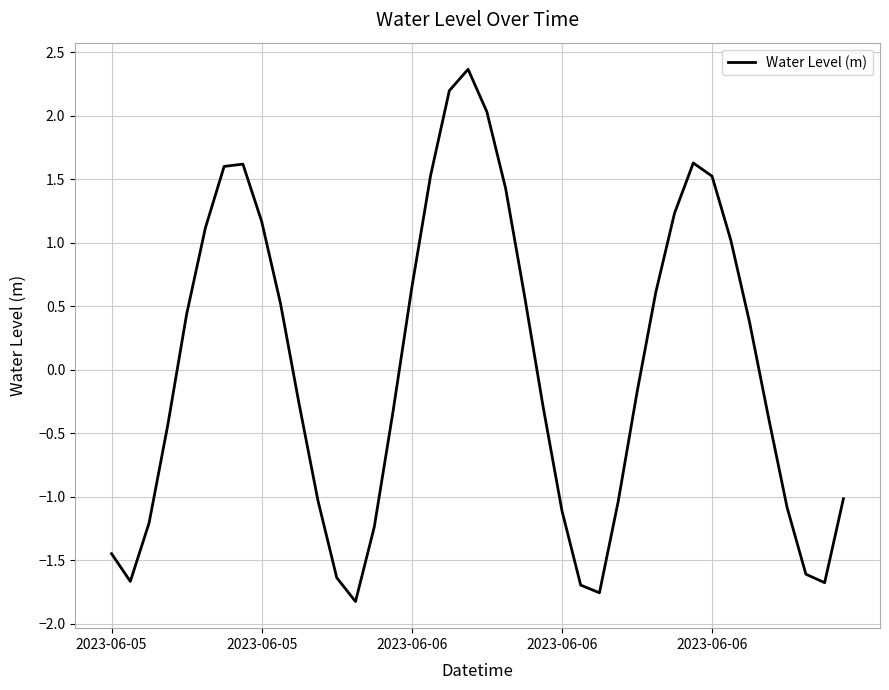

What is the difference between the maximum and minimum values?

4.2